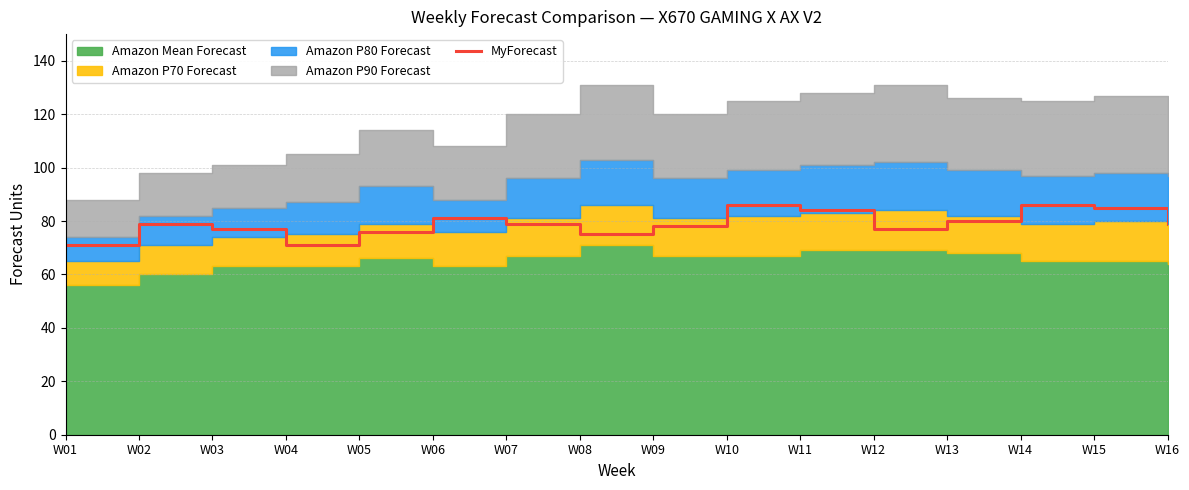

Reading left to right, what are all the values shown in this chart?

W01=71	W02=79	W03=77	W04=71	W05=76	W06=81	W07=79	W08=75	W09=78	W10=86	W11=84	W12=77	W13=80	W14=86	W15=85	W16=79